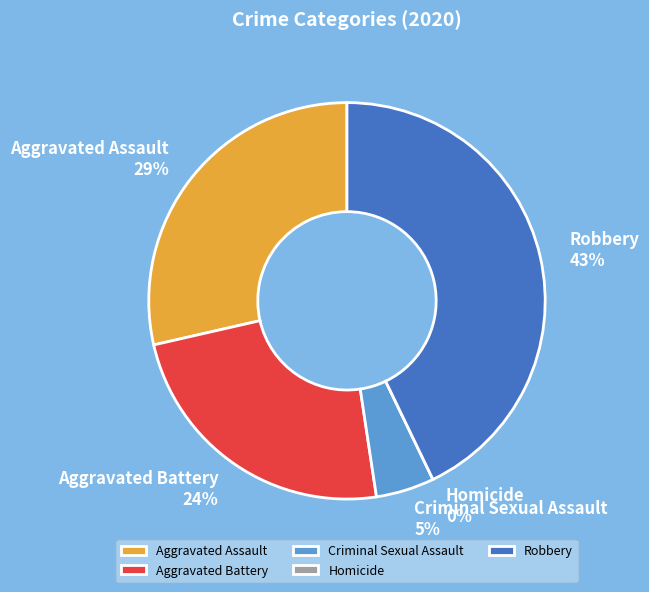

Count the number of slices in the pie.

5